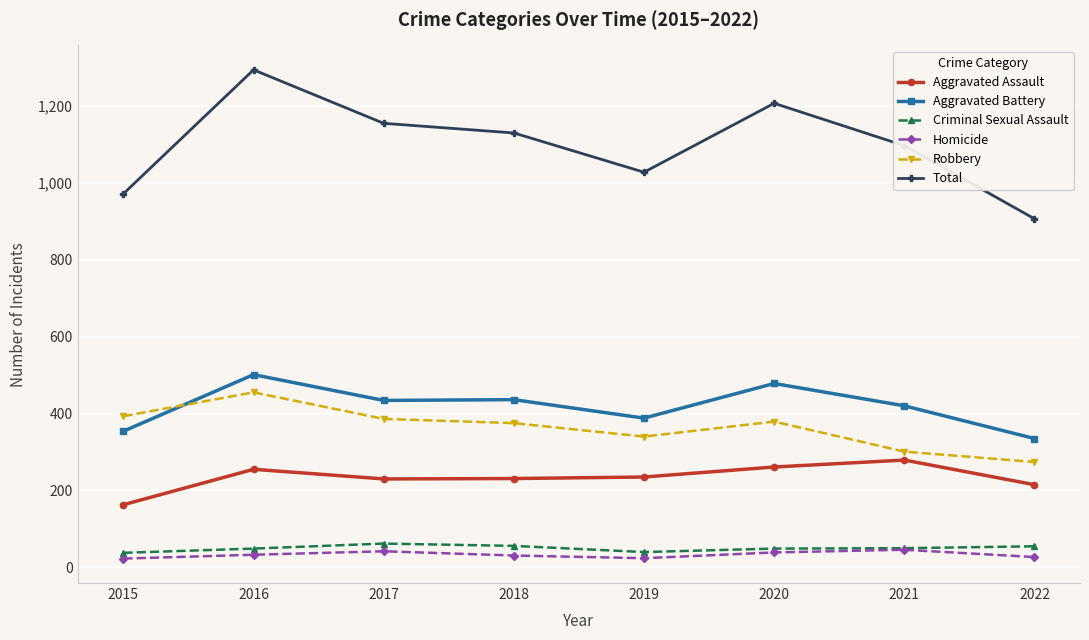

What are all the series names shown in the legend?

Aggravated Assault, Aggravated Battery, Criminal Sexual Assault, Homicide, Robbery, Total